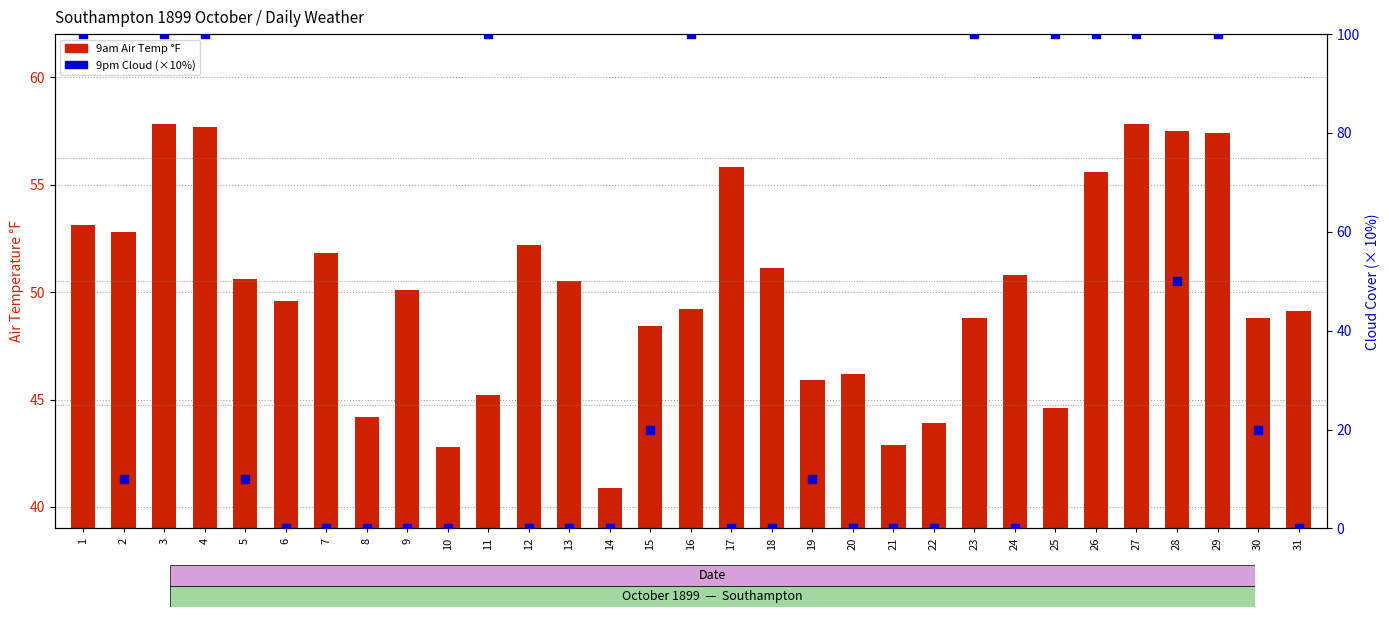

Which series contains the highest Y value?

9pm Cloud × 10 % (right)